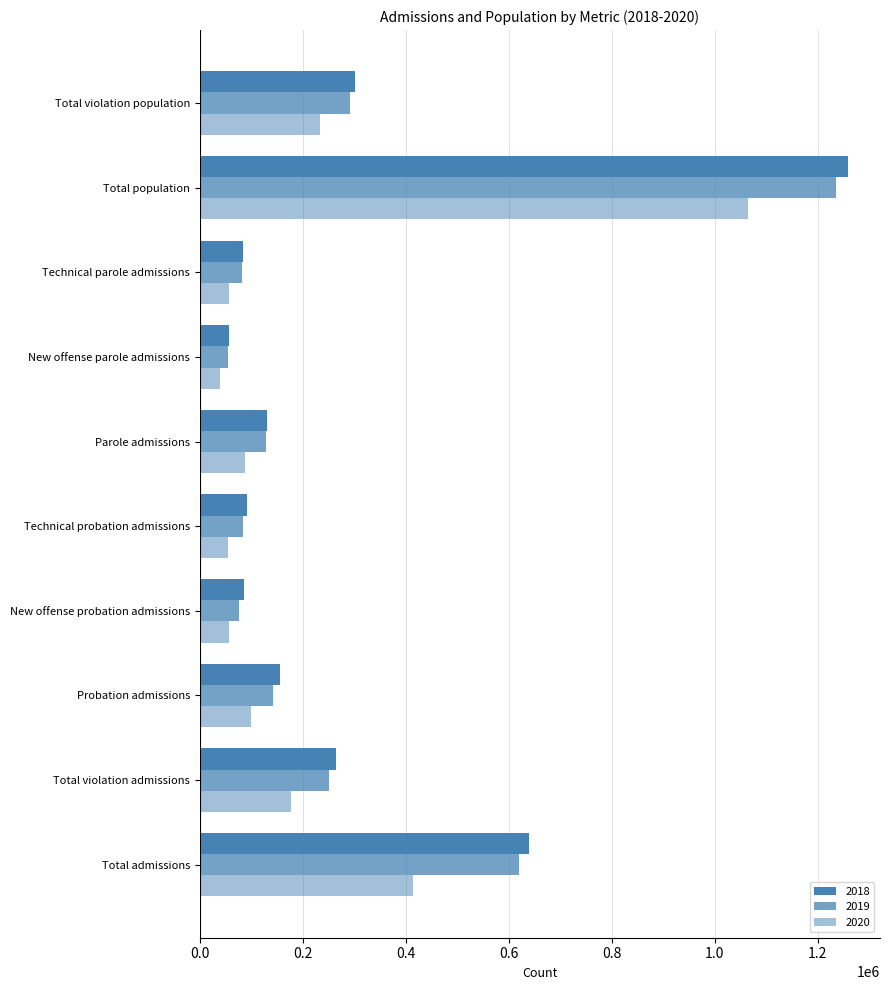

At how many categories does at least one series exceed 1072610?

1